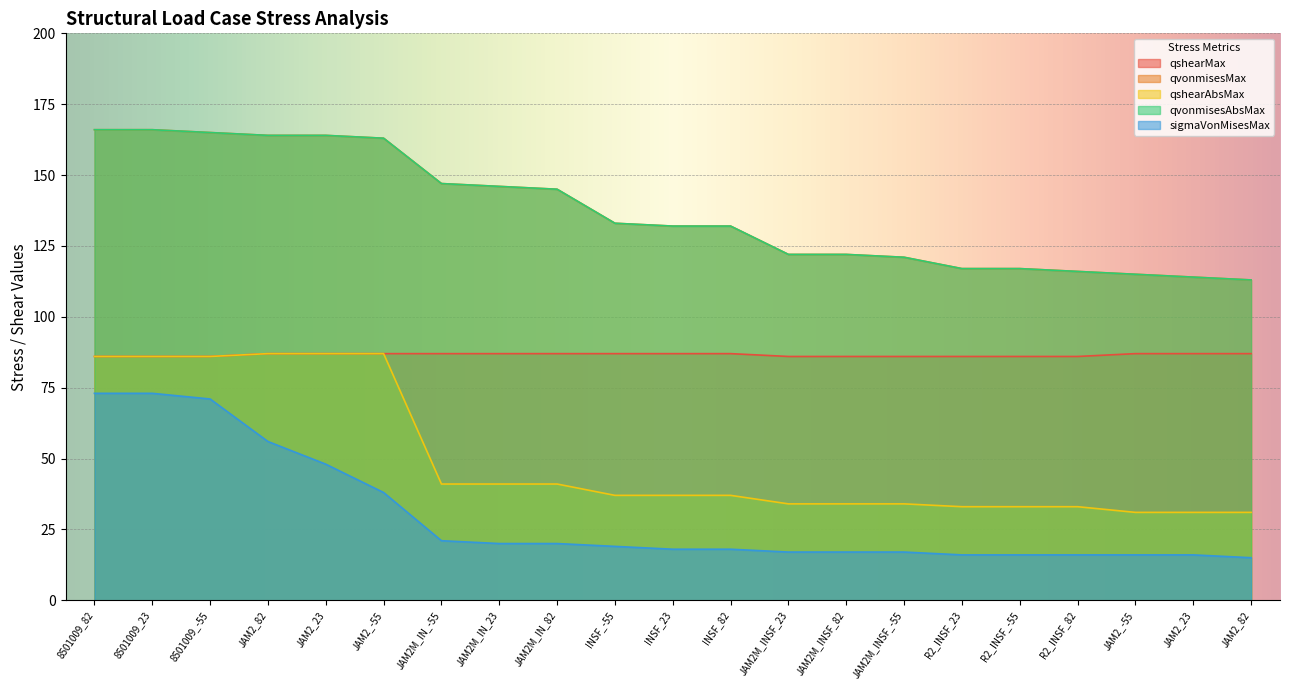

What is the minimum value shown in the chart?

15